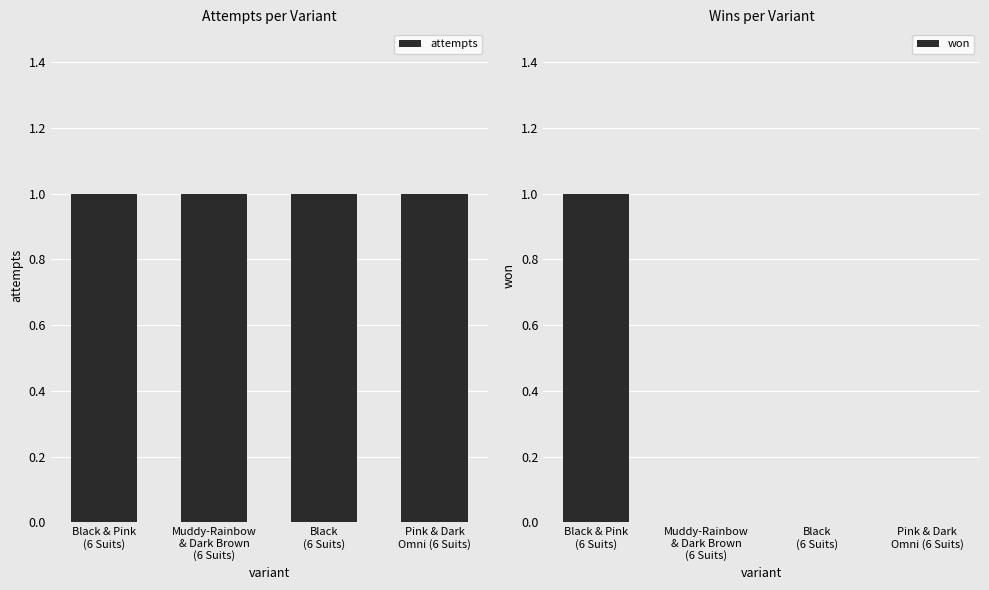

What is the total value across all series at Pink & Dark
Omni (6 Suits)?

1